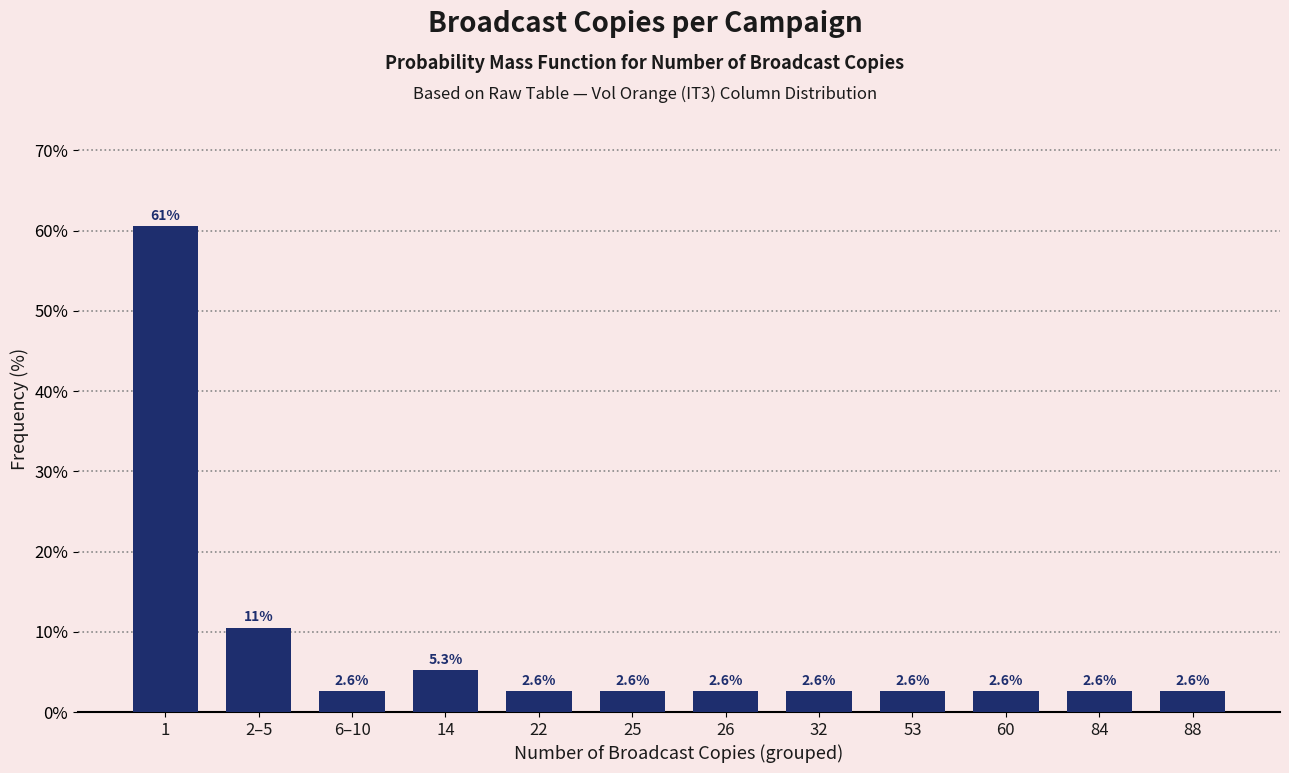

Reading right to left, transcribe all the data shown in this chart.

2.6	2.6	2.6	2.6	2.6	2.6	2.6	2.6	5.3	2.6	10.5	60.5